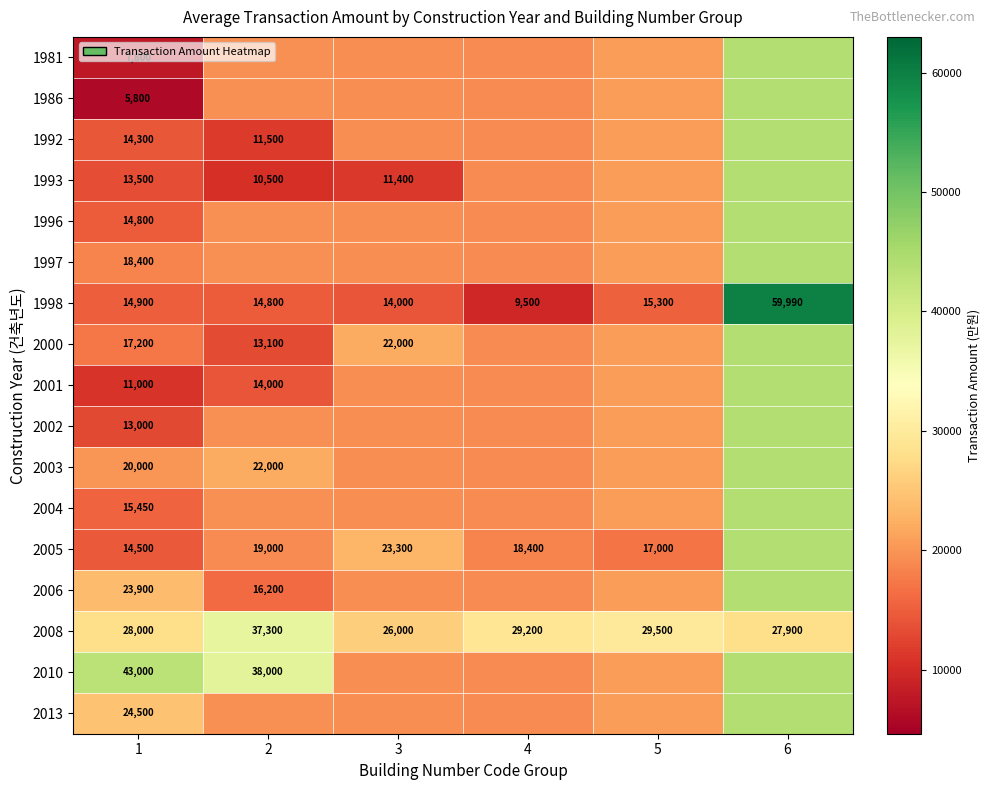

What is the sum of all 2000 values?

135878.3